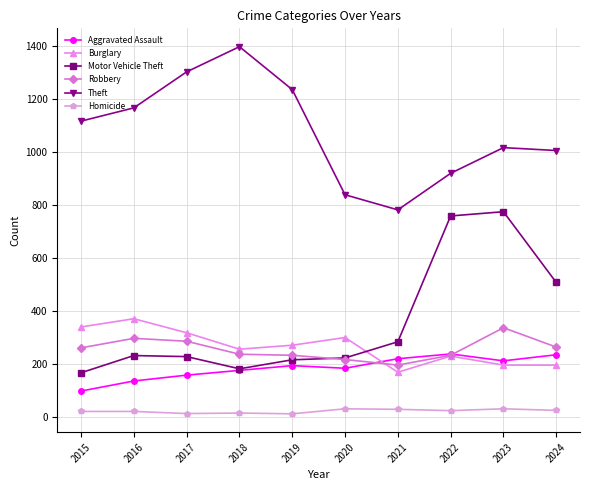

True or false: Burglary and Theft intersect in this chart.

False